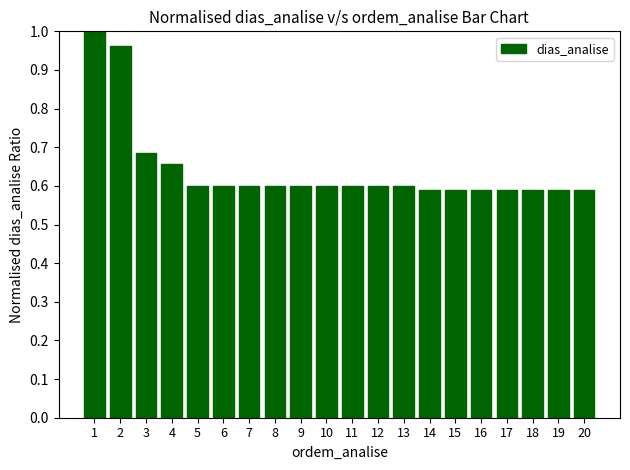

The chart shows a value of 0.5 at 3. True or false?

False